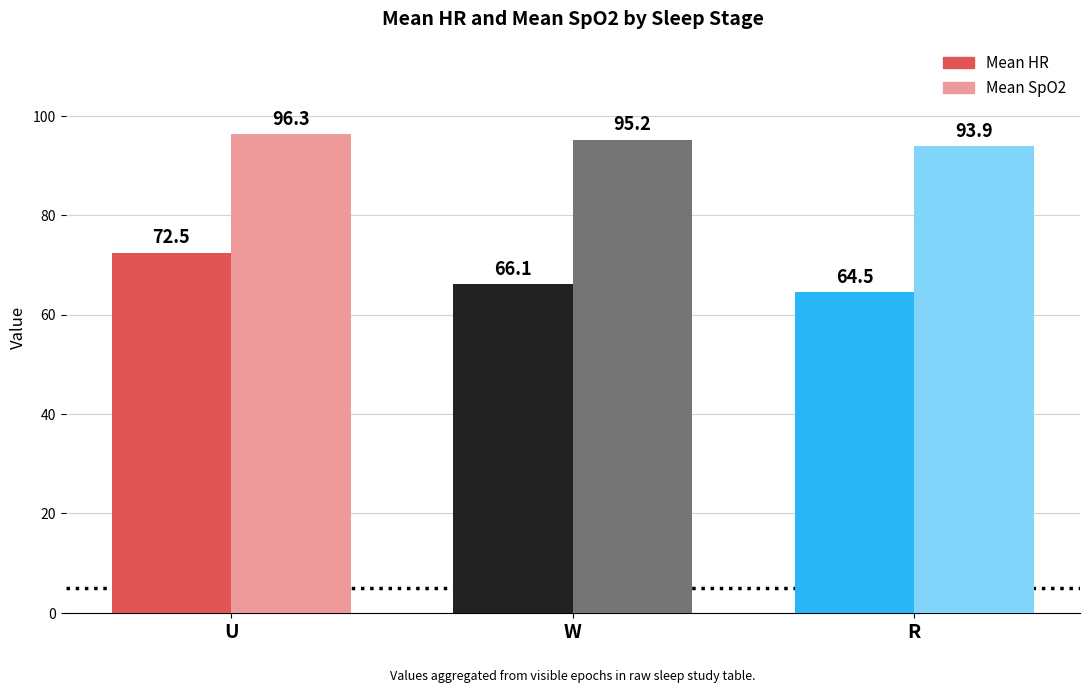

What is the average value of the Mean SpO2 series?

95.1